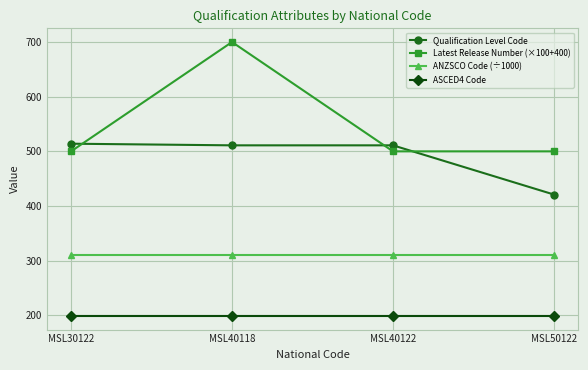

Count the Latest Release Number (×100+400) values in the range 500 to 700.

4